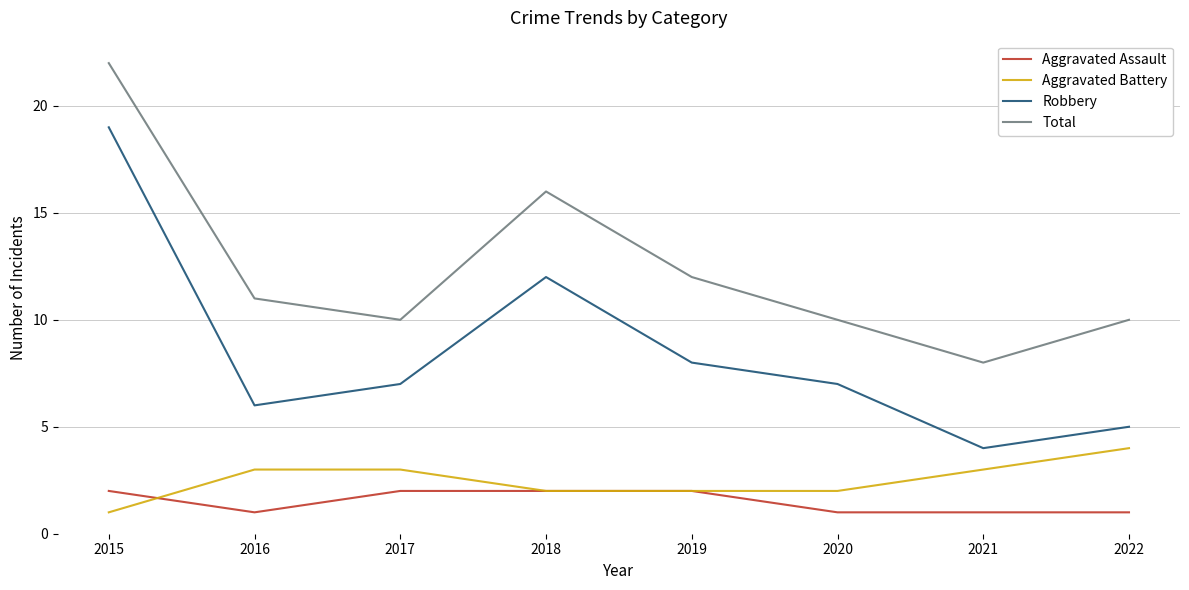

True or false: Robbery and Aggravated Battery cross at least once.

False